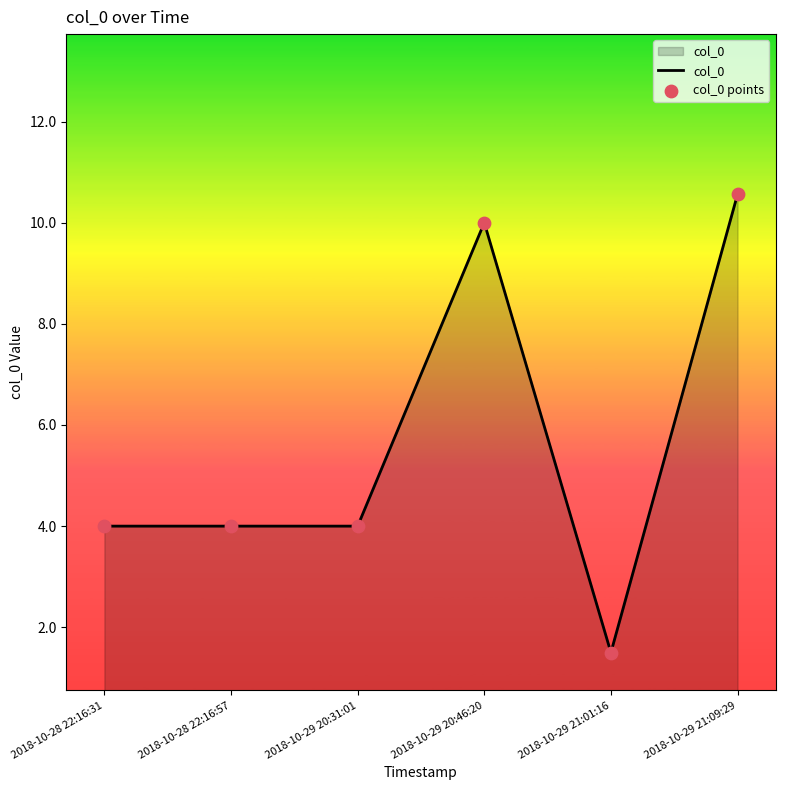

What is the approximate value at 2018-10-29 21:09:29?

10.6